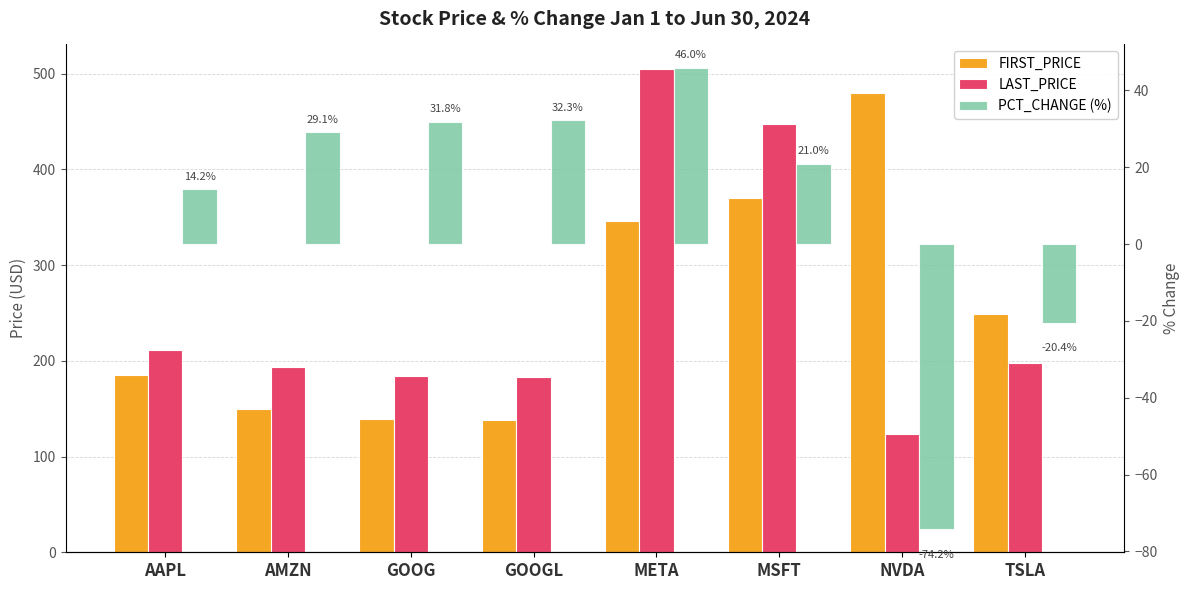

At which label does PCT_CHANGE (%) first exceed 29?

AMZN